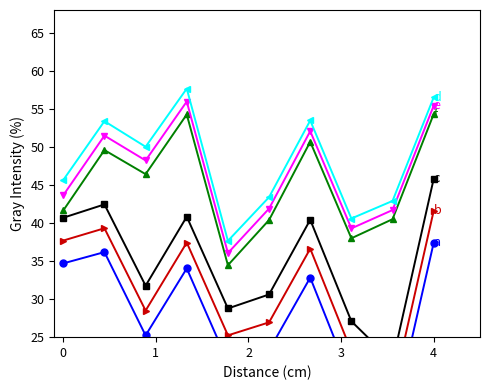

Where is the first local minimum for d?

2